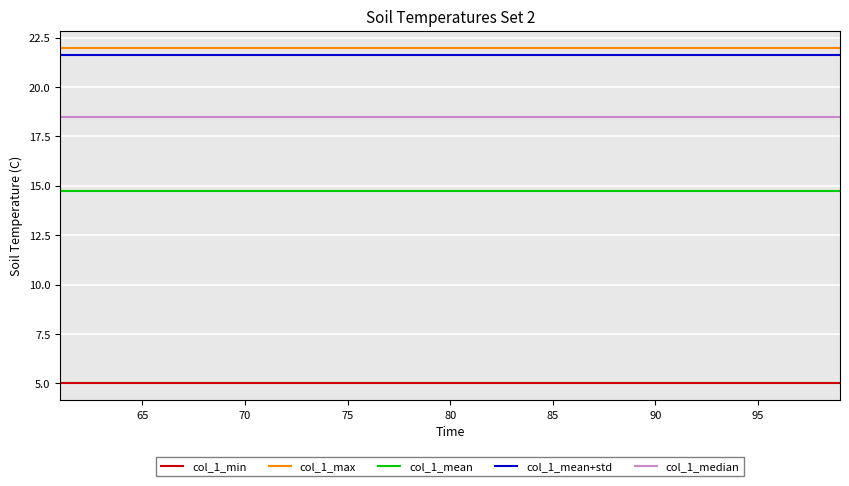

What is the maximum value shown in the chart?

22.0